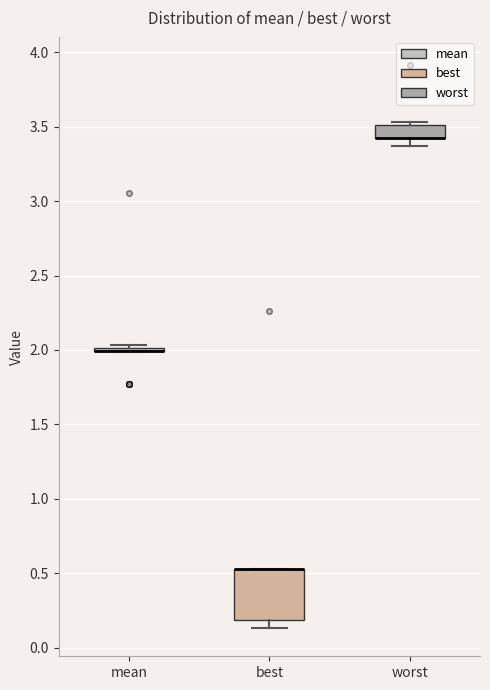

Reading left to right, read every box against the y-axis: the position of its median line, the range the box covers, and the ends of its whiskers. The values are not printed on the chart, so give them approximately, as read against the axis.

mean: box collapsed to a line at 2.00, whiskers 2.00 to 2.05
best: median 0.55 (drawn on the box's upper edge), box 0.20 to 0.55, whiskers 0.15 to 0.55
worst: median 3.40 (drawn on the box's lower edge), box 3.40 to 3.50, whiskers 3.35 to 3.55